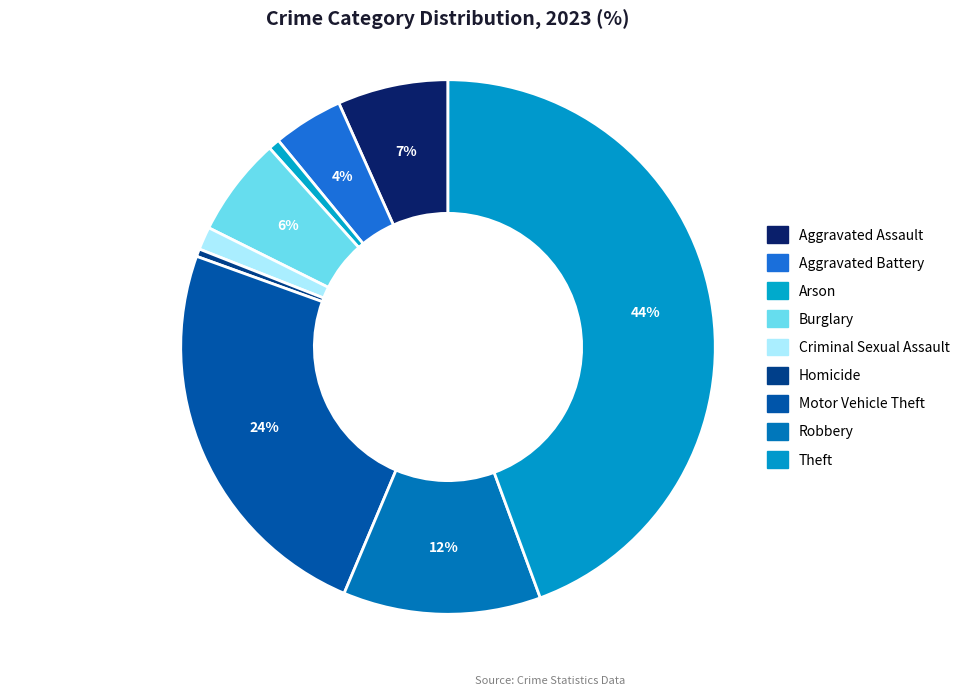

Combined, what portion of the pie is Aggravated Battery and Aggravated Assault?

10.9%